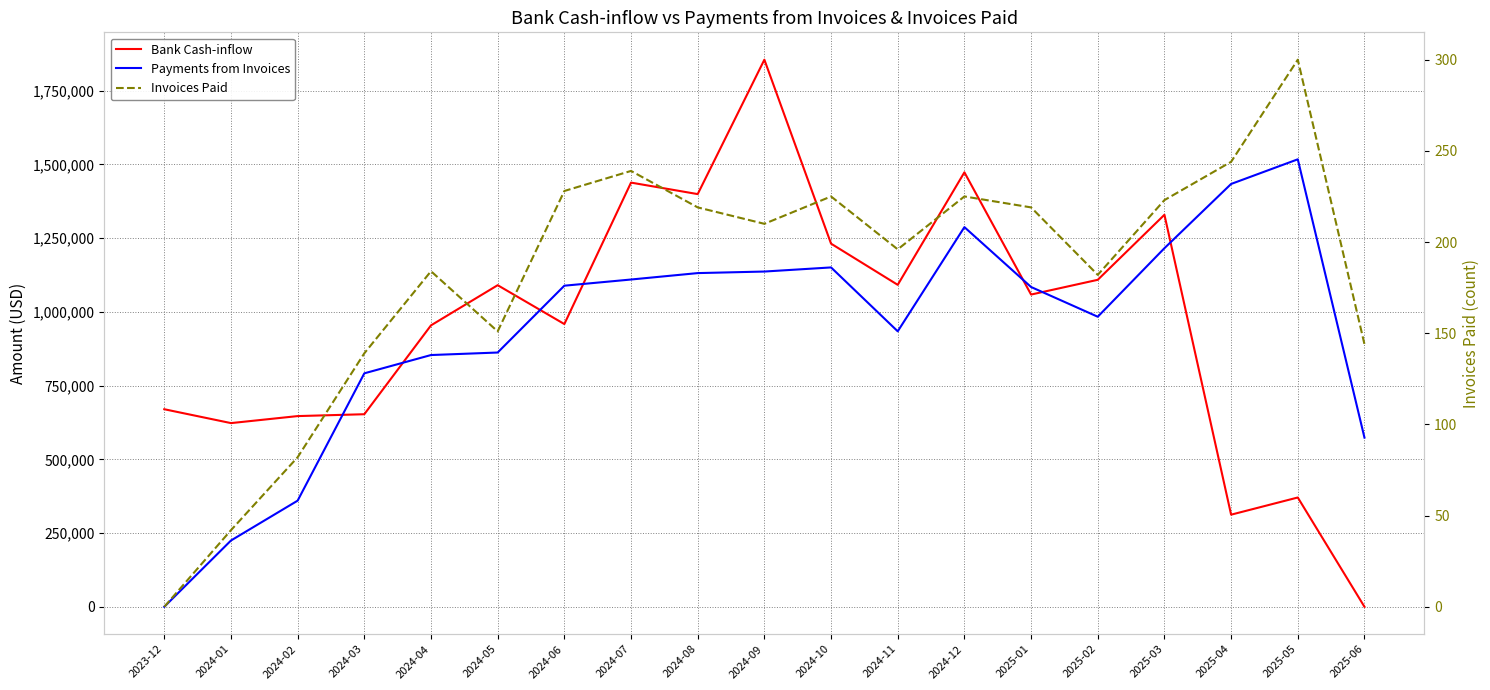

True or false: Payments from Invoices has more than 0 points higher than both neighbors.

True